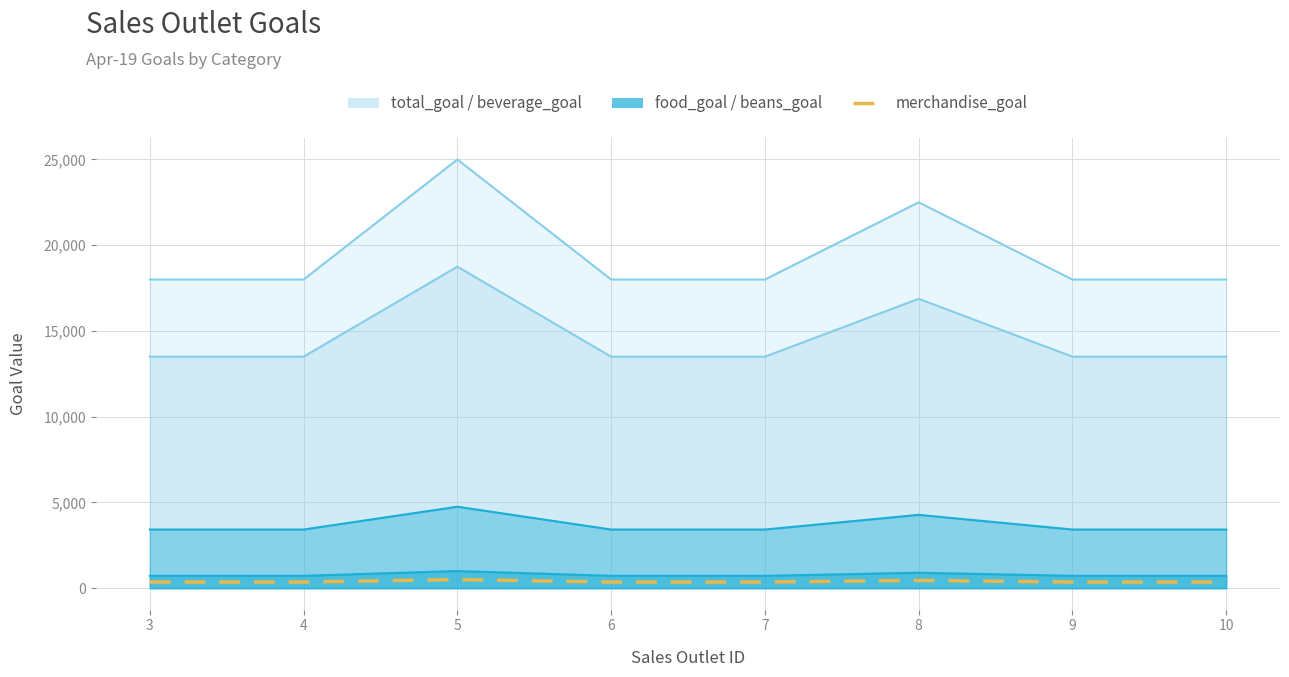

Where is the first local maximum?

5